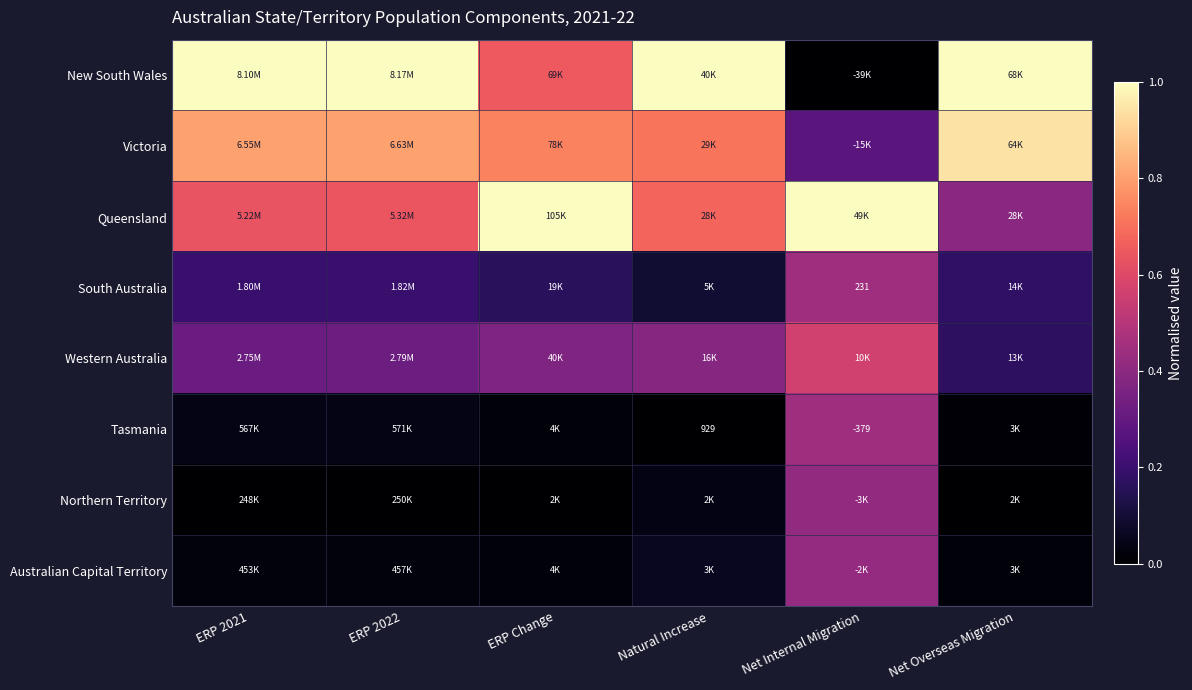

Is it true that Western Australia equals 0.1 at ERP Change?

False